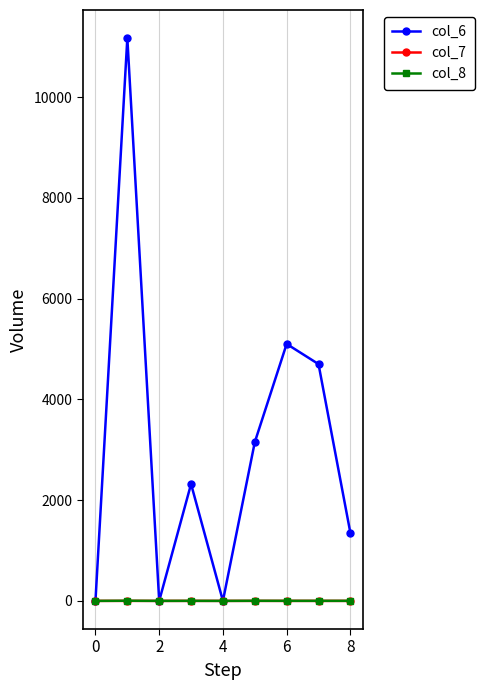

Which series has the widest spread of values?

col_6